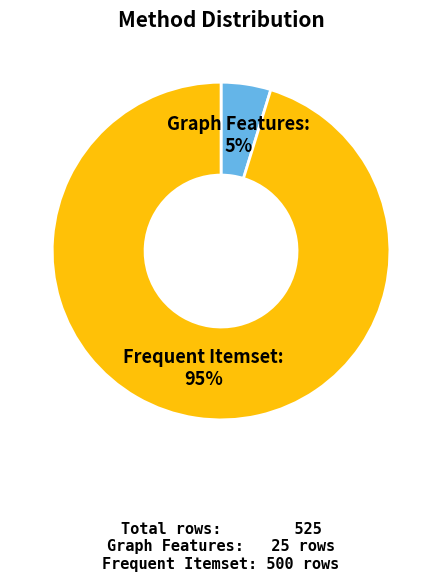

What is the smallest slice in the pie chart?

Graph Features